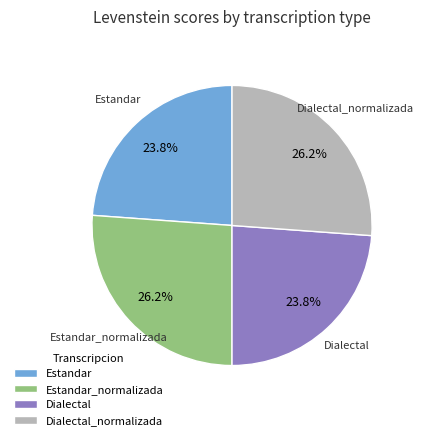

What is the ratio of the value at Estandar to the value at Estandar_normalizada?

0.9